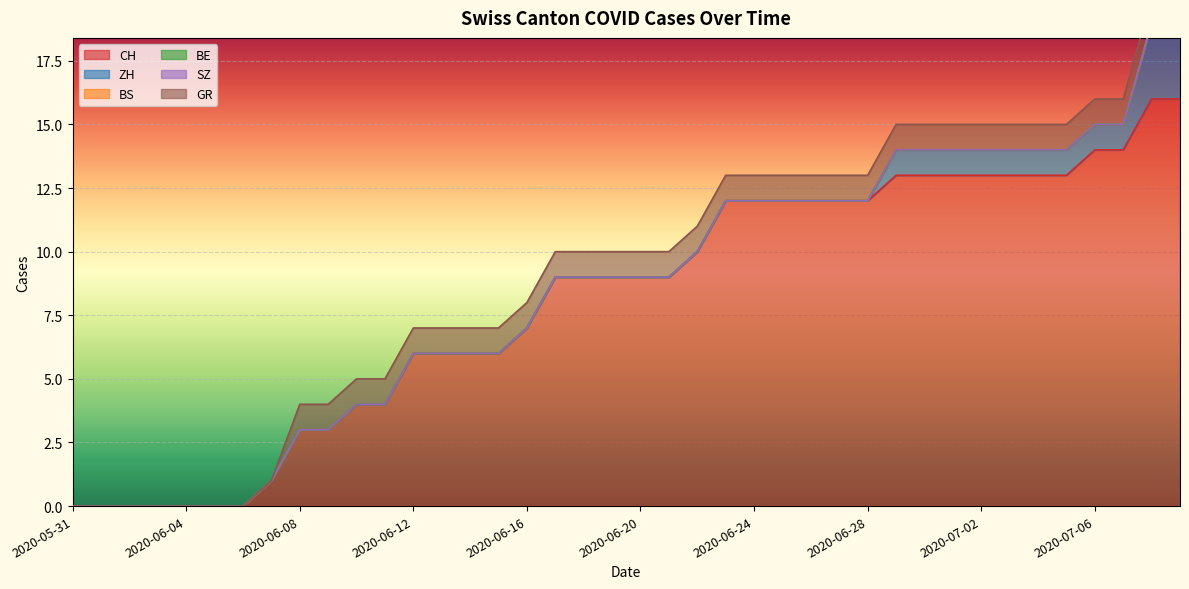

At which category is the sum across all series the highest?

2020-07-08